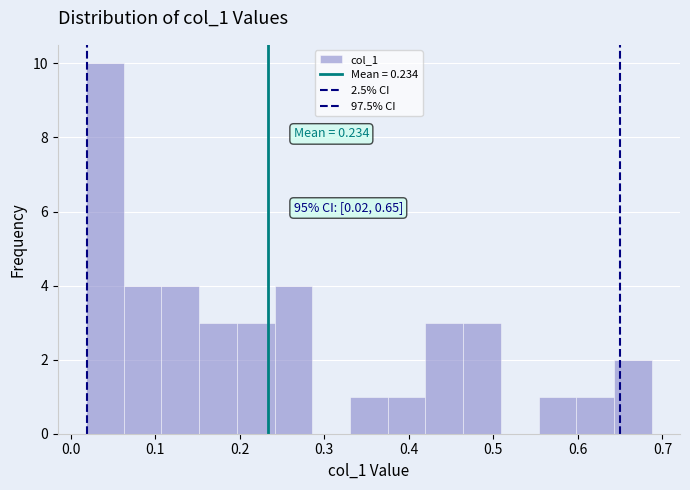

Over which range of the x-axis is the bar tallest?

0.02 to 0.06